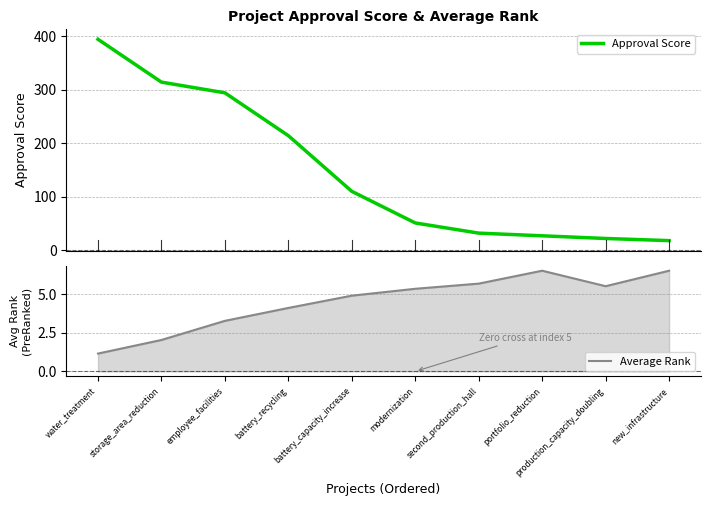

At which category is the sum across all series the highest?

water_treatment